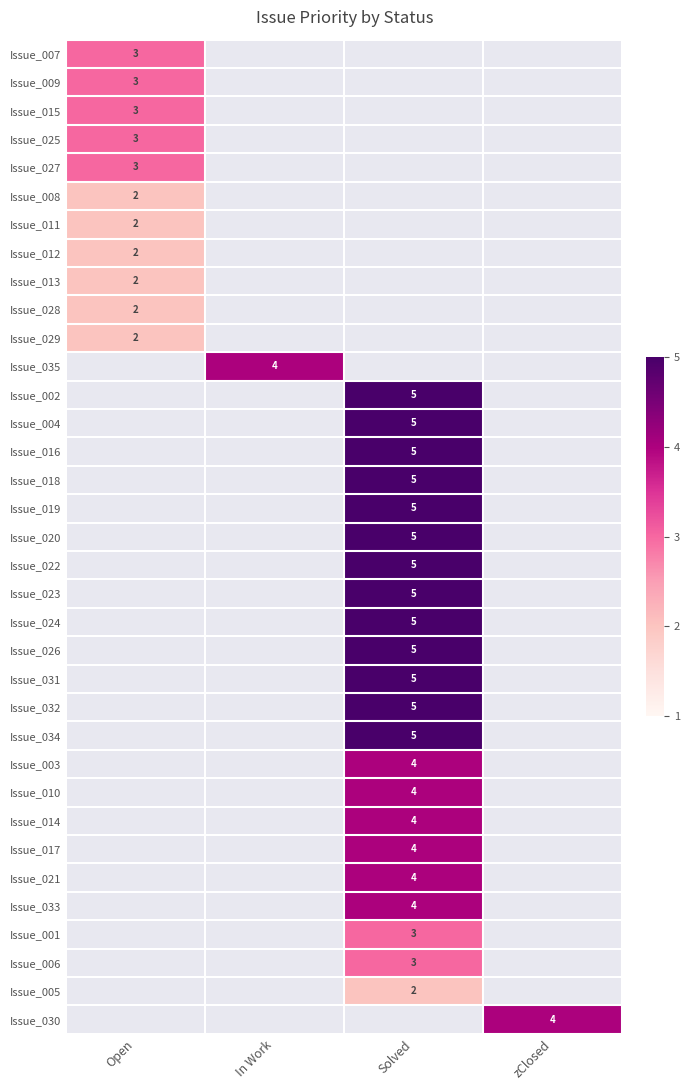

True or false: Issue_002 has a value of 9 at Solved.

False